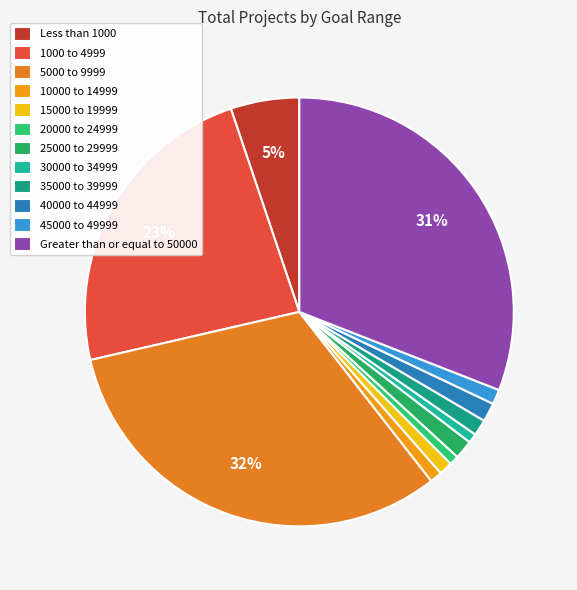

What percentage is the 30000 to 34999 slice, to the nearest percent?

1%